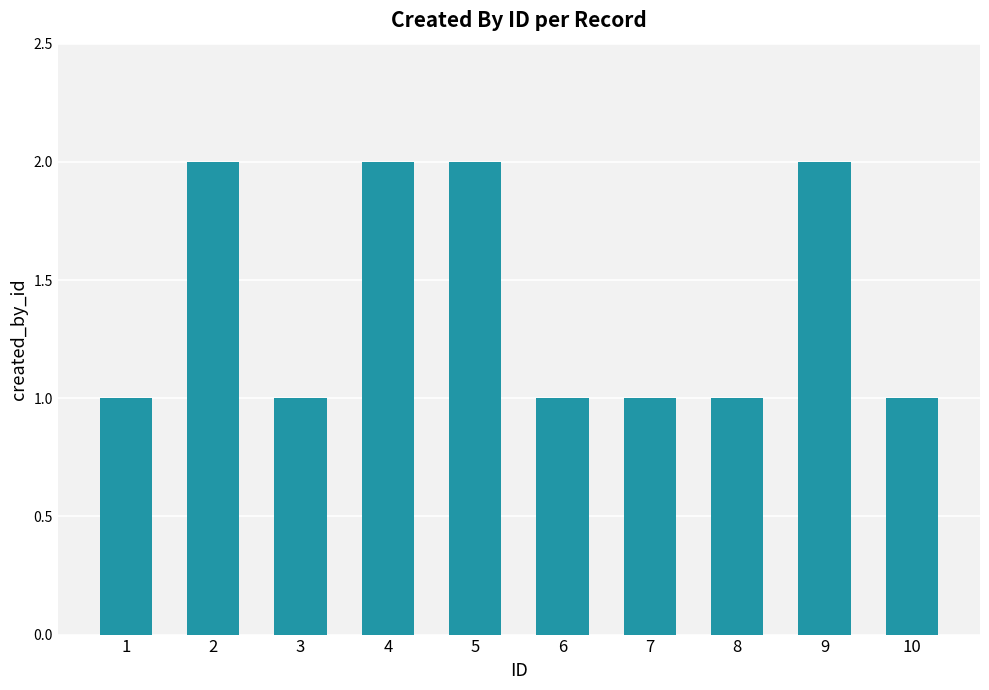

The chart shows a value of 1 at 2. True or false?

False